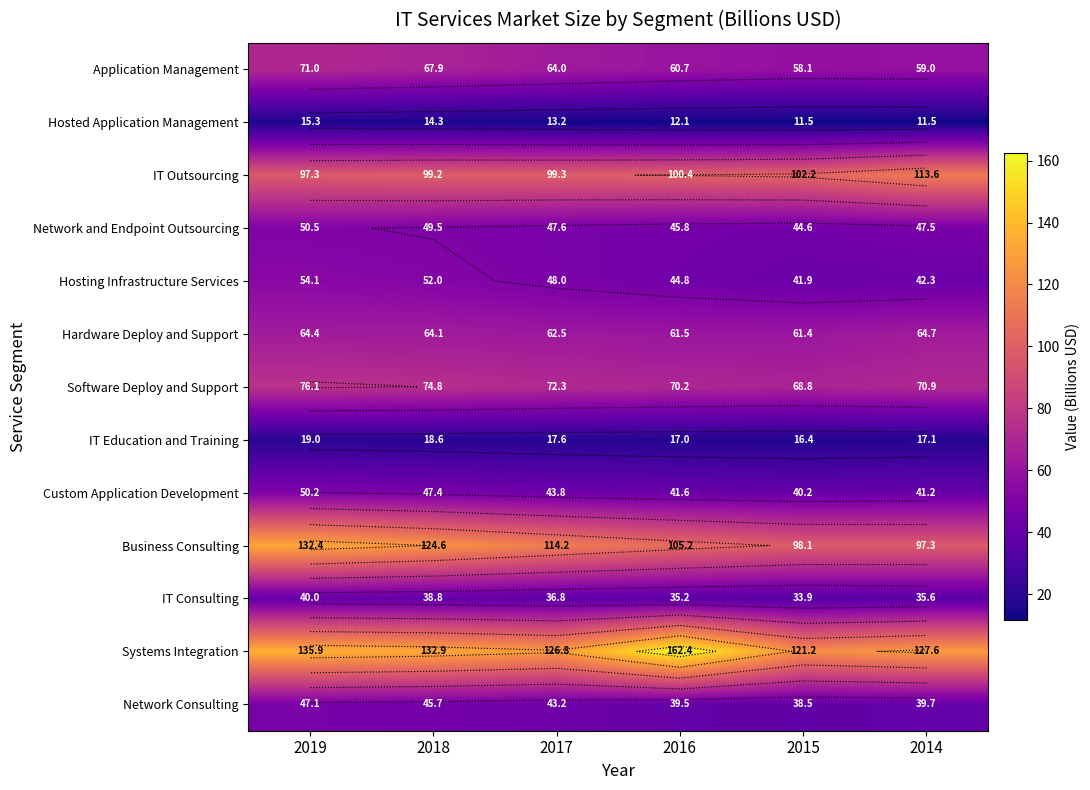

What is the spread (max minus min) of values at 2014?

116.1